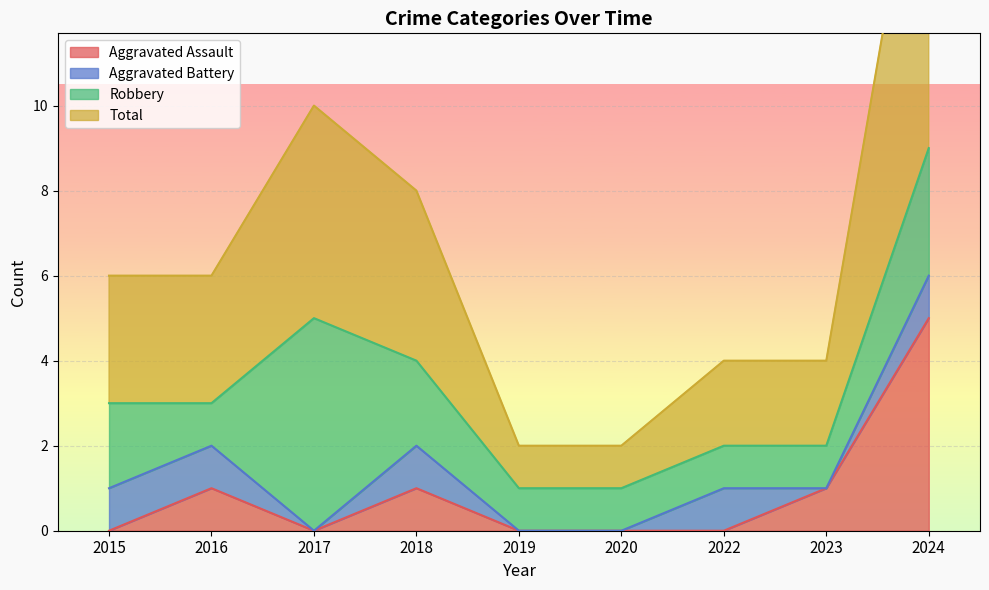

What is the difference between the Aggravated Assault values at 2024 and 2017?

5